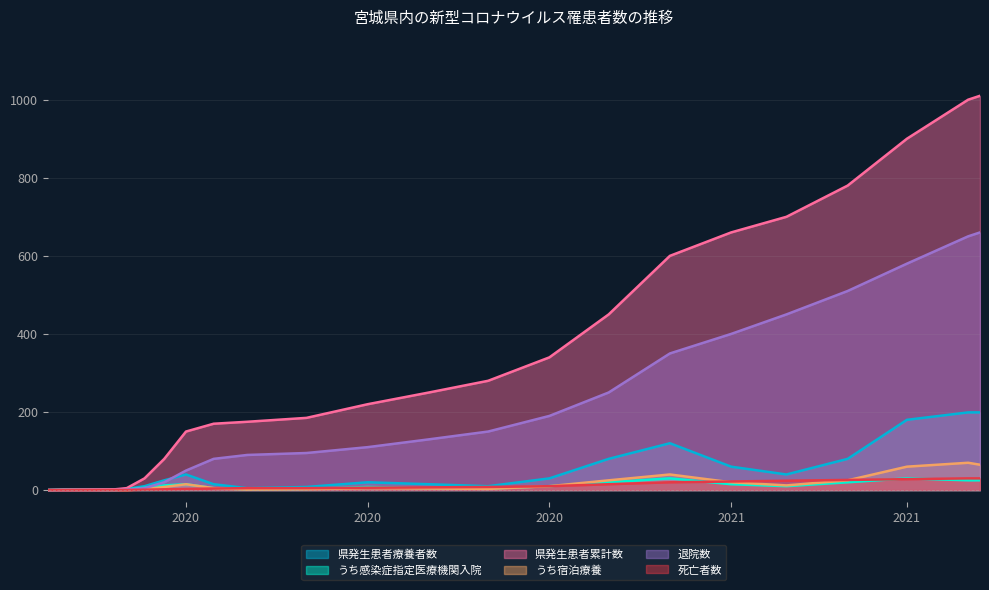

Where is the first local maximum for うち感染症指定医療機関入院?

2020-02-29